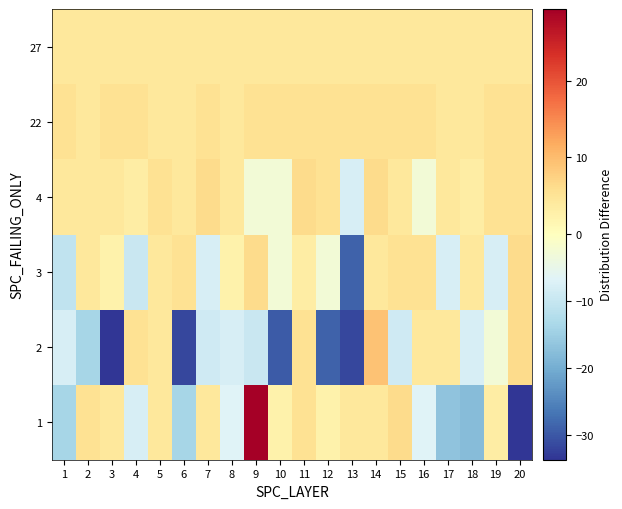

Reading left to right, extract all data points from this chart.

1: 1=-13.7	2=5.3	3=4.3	4=-7.7	5=4.3	6=-13.7	7=4.3	8=-6.7	9=29.3	10=2.3	11=5.3	12=2.3	13=4.3	14=4.3	15=6.3	16=-6.7	17=-16.7	18=-17.7	19=3.3	20=-33.7
2: 1=-7.7	2=-13.7	3=-33.7	4=5.3	5=4.3	6=-31.7	7=-8.7	8=-7.7	9=-9.7	10=-29.7	11=5.3	12=-28.7	13=-31.7	14=9.3	15=-8.7	16=4.3	17=4.3	18=-7.7	19=-2.7	20=6.3
3: 1=-10.7	2=4.3	3=2.3	4=-9.7	5=4.3	6=5.3	7=-7.7	8=2.3	9=6.3	10=-2.7	11=3.3	12=-2.7	13=-28.7	14=4.3	15=5.3	16=5.3	17=-7.7	18=4.3	19=-7.7	20=6.3
4: 1=4.3	2=4.3	3=4.3	4=3.3	5=5.3	6=4.3	7=6.3	8=4.3	9=-2.7	10=-2.7	11=6.3	12=5.3	13=-7.7	14=6.3	15=4.3	16=-2.7	17=4.3	18=3.3	19=5.3	20=5.3
22: 1=5.3	2=4.3	3=5.3	4=5.3	5=4.3	6=4.3	7=5.3	8=4.3	9=5.3	10=5.3	11=5.3	12=5.3	13=5.3	14=5.3	15=5.3	16=5.3	17=4.3	18=4.3	19=5.3	20=5.3
27: 1=4.3	2=4.3	3=4.3	4=4.3	5=4.3	6=4.3	7=4.3	8=4.3	9=4.3	10=4.3	11=4.3	12=4.3	13=4.3	14=4.3	15=4.3	16=4.3	17=4.3	18=4.3	19=4.3	20=4.3